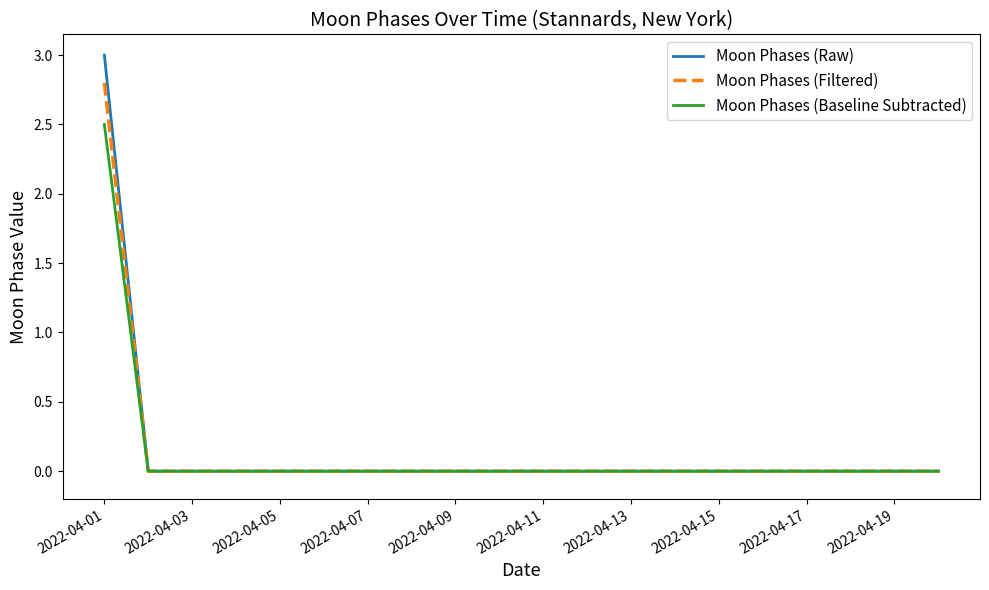

What is the greatest value displayed?

3.0